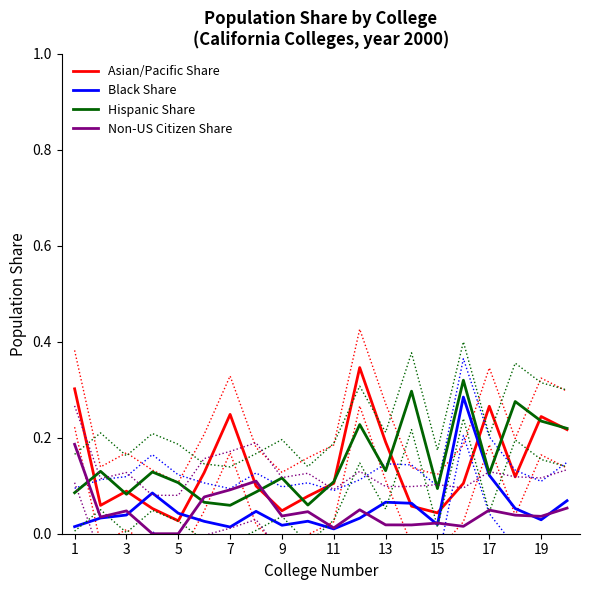

Is the value of Black Share at 15 greater than the value of Asian/Pacific Share at 17?

No